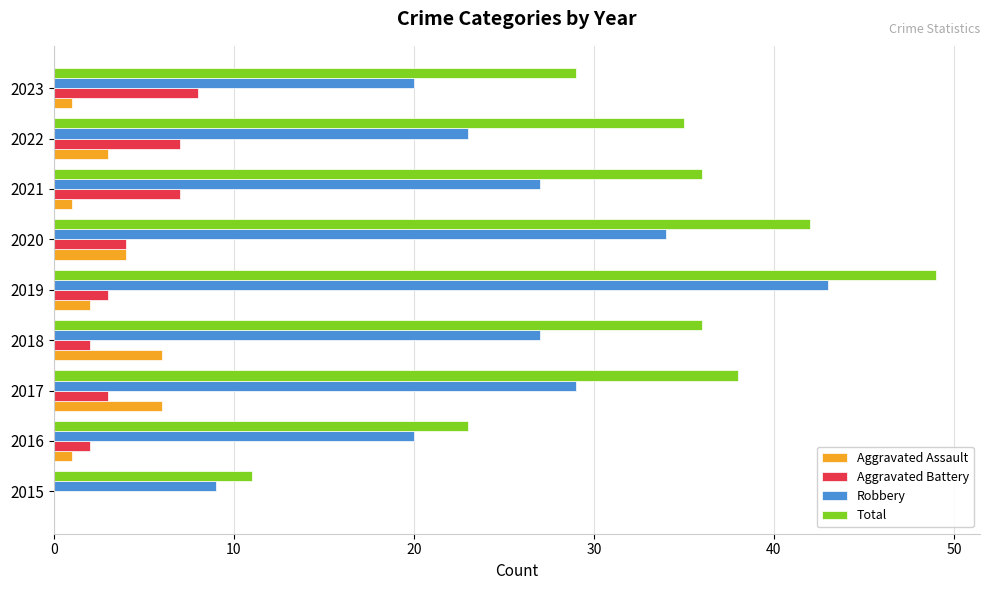

What is the greatest value displayed?

49